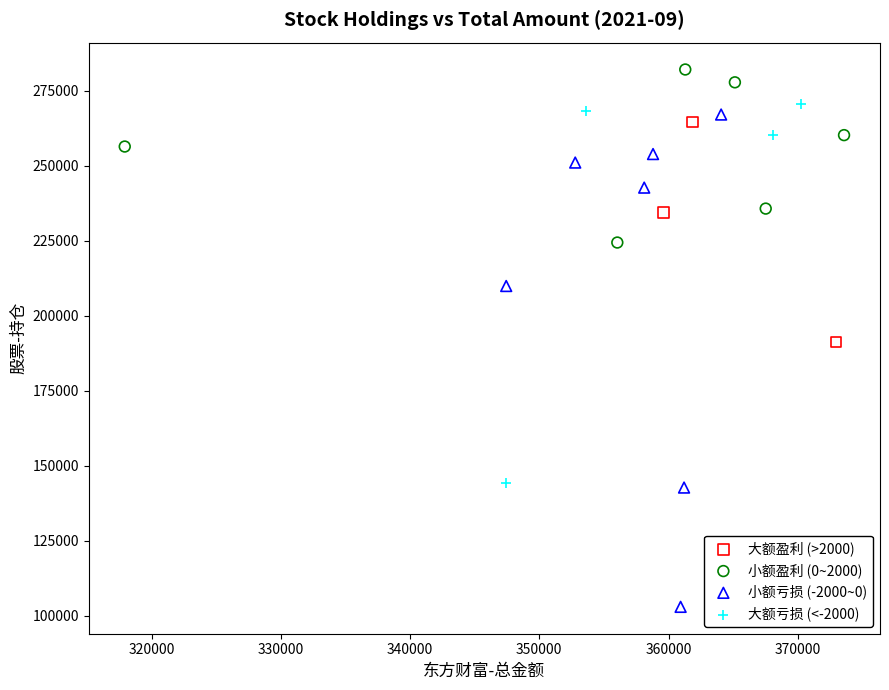

Which series reaches the minimum Y coordinate?

小额亏损 (-2000~0)